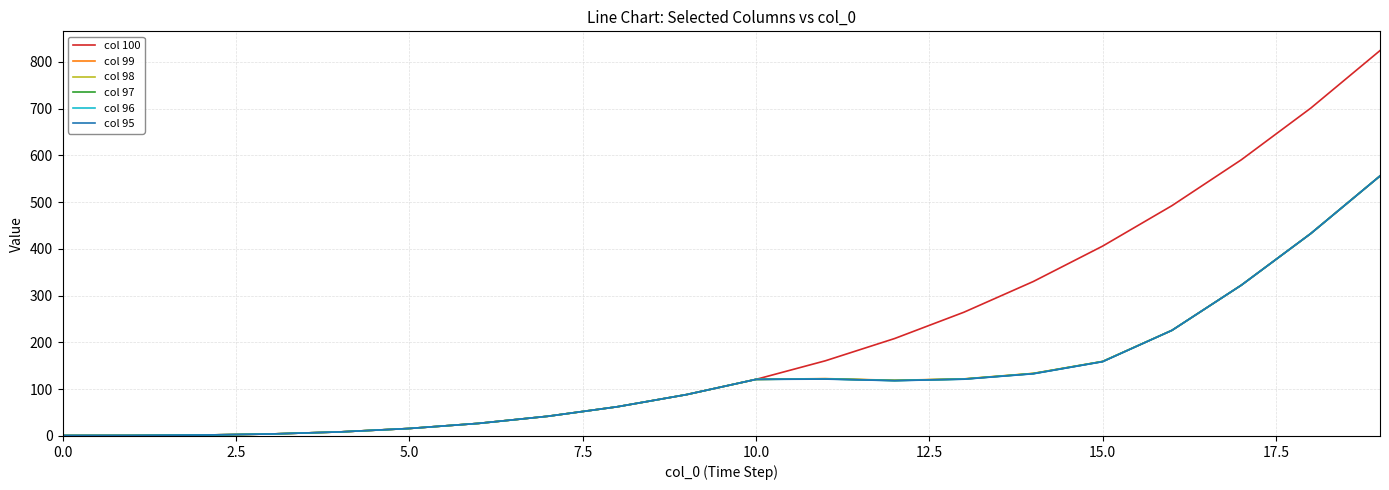

Count the number of categories in the chart.

20